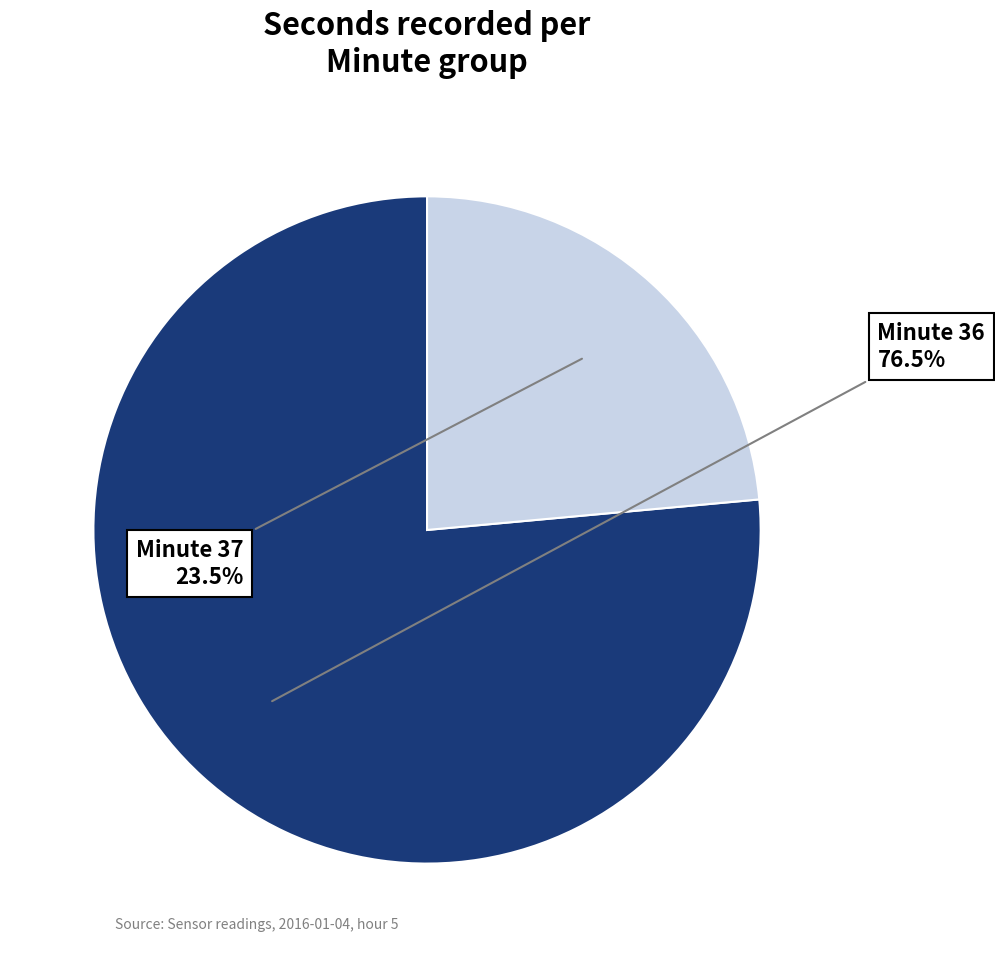

Which category has the smallest portion of the pie?

Minute 37